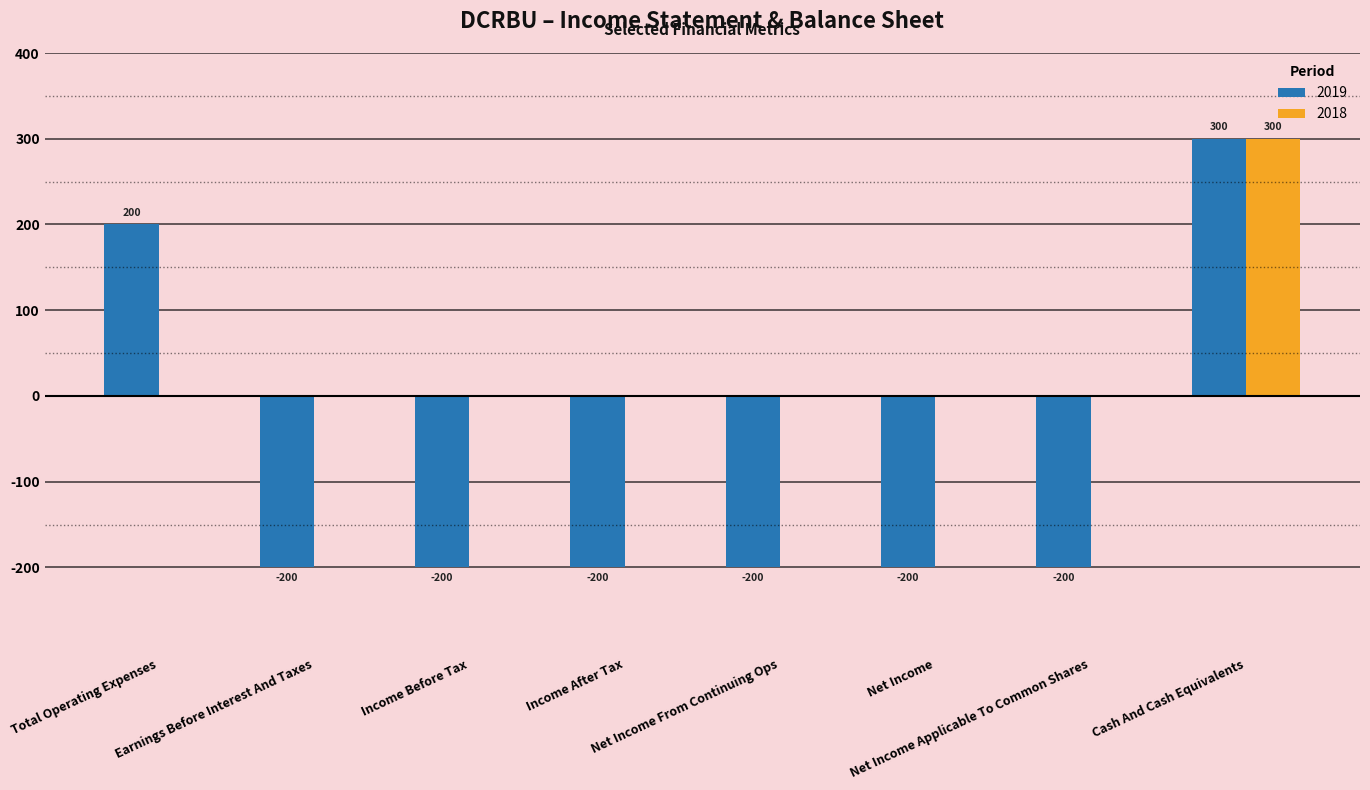

Which series has the largest range (max minus min)?

2019